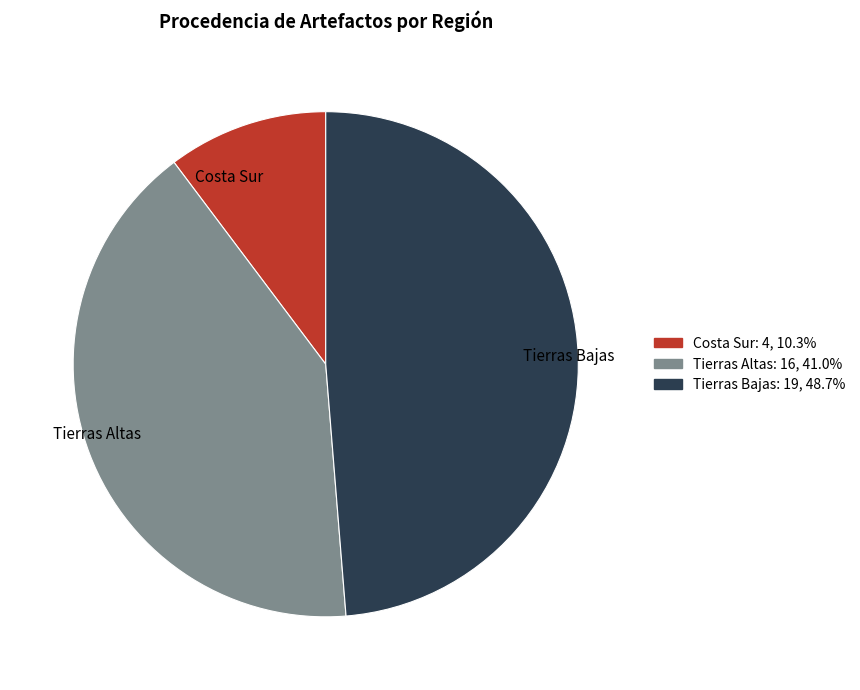

True or false: Tierras Altas accounts for 41% of the total.

True